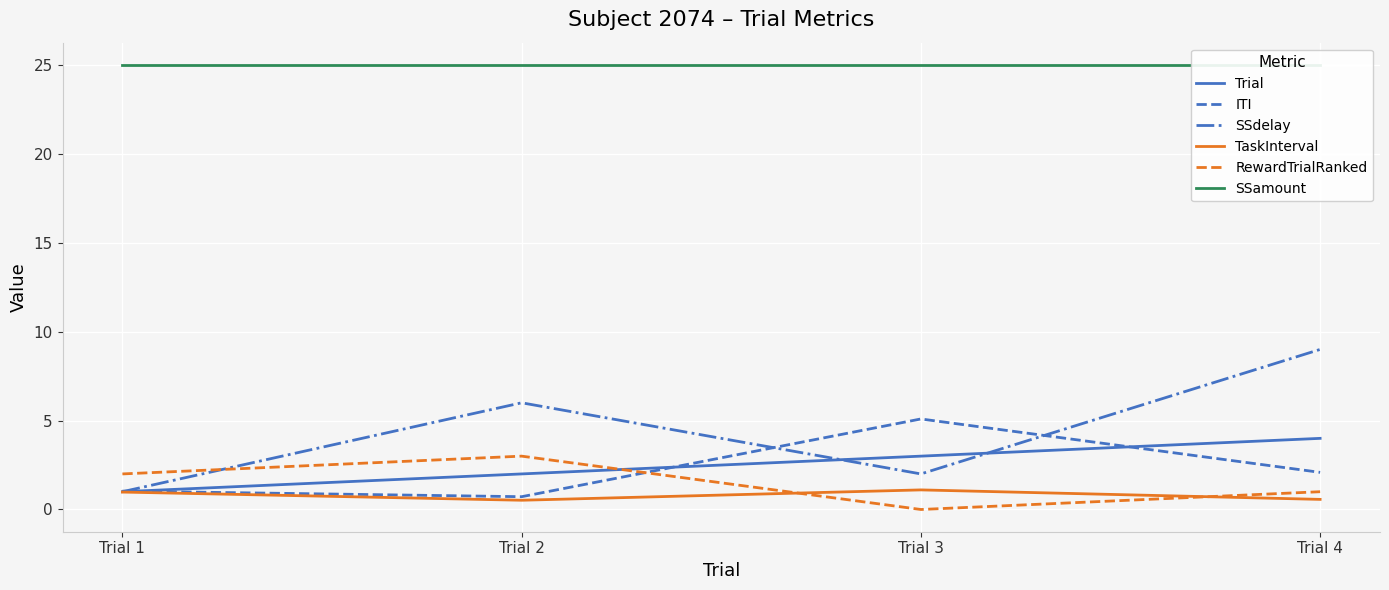

Reading right to left, transcribe all the data shown in this chart.

Trial: 4.0	3.0	2.0	1.0
ITI: 2.1	5.1	0.7	1.0
SSdelay: 9.0	2.0	6.0	1.0
TaskInterval: 0.6	1.1	0.5	1.0
RewardTrialRanked: 1.0	0.0	3.0	2.0
SSamount: 25.0	25.0	25.0	25.0